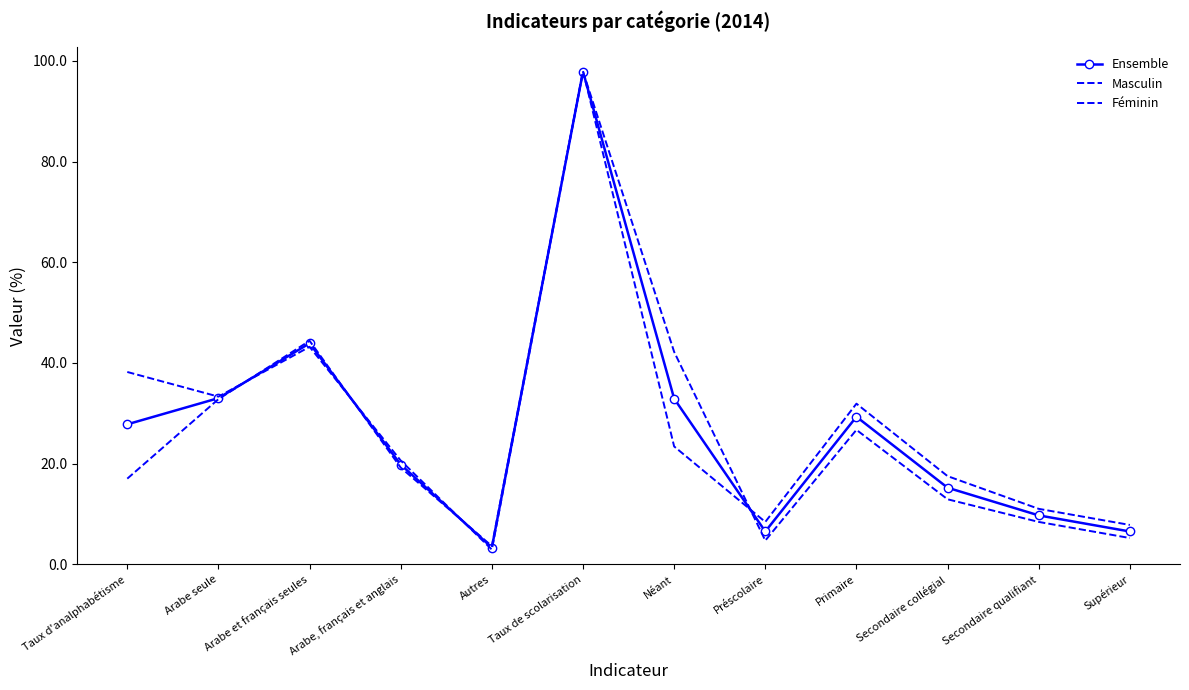

How many values in the Ensemble series exceed 27?

6